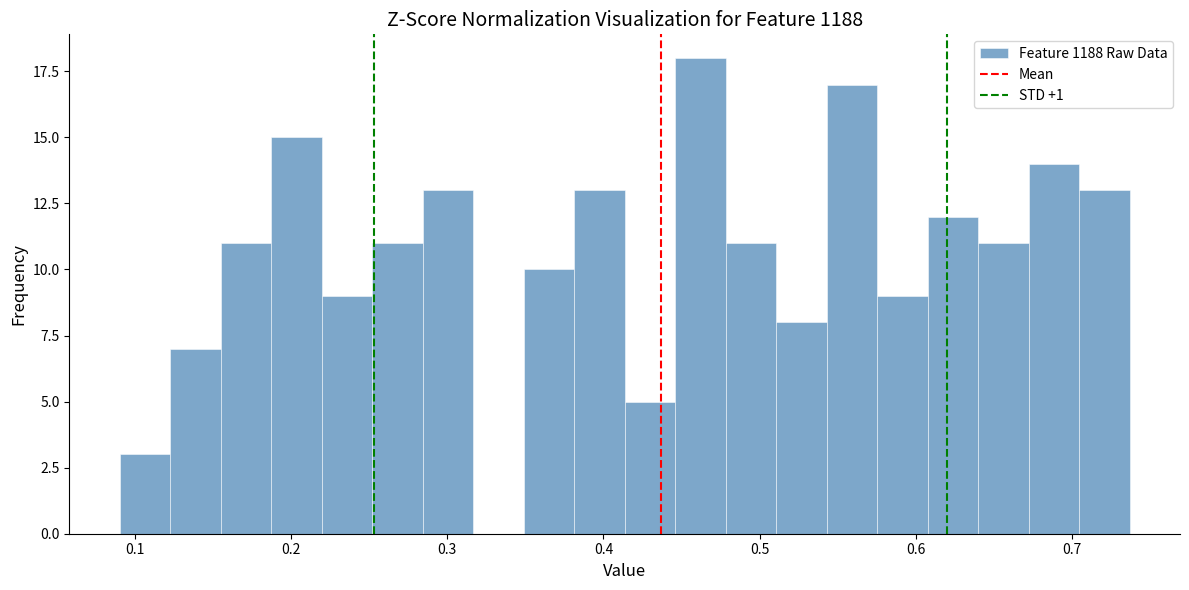

Around what value on the x-axis is the tallest bar? Give the approximate position of its centre, as read against the axis.

0.46